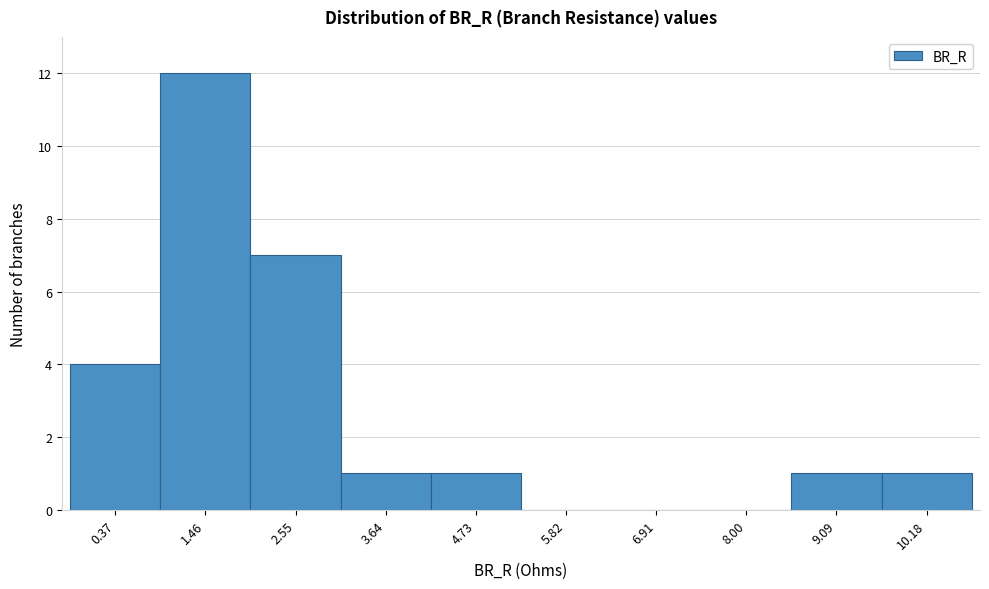

Reading right to left, what are all the values shown in this chart?

10.18=1	9.09=1	8.00=0	6.91=0	5.82=0	4.73=1	3.64=1	2.55=7	1.46=12	0.37=4